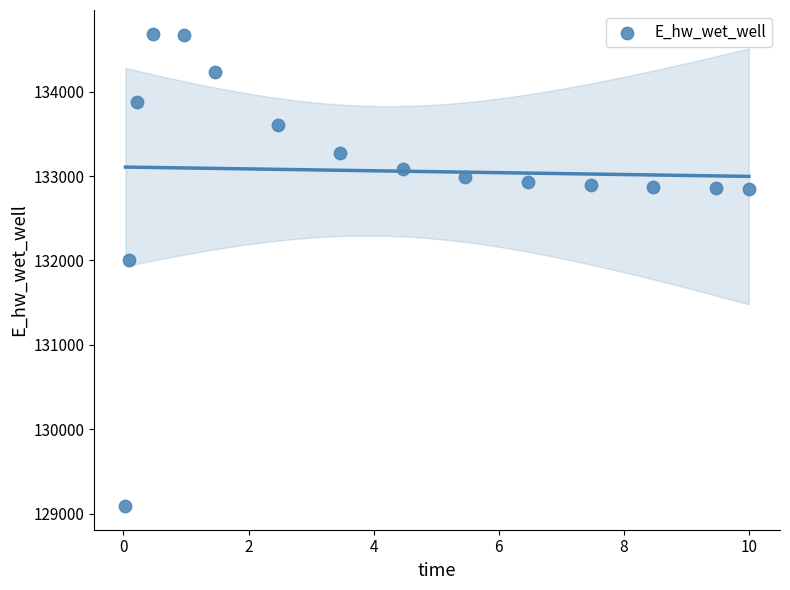

What is the range of Y values (max minus min)?

5594.2